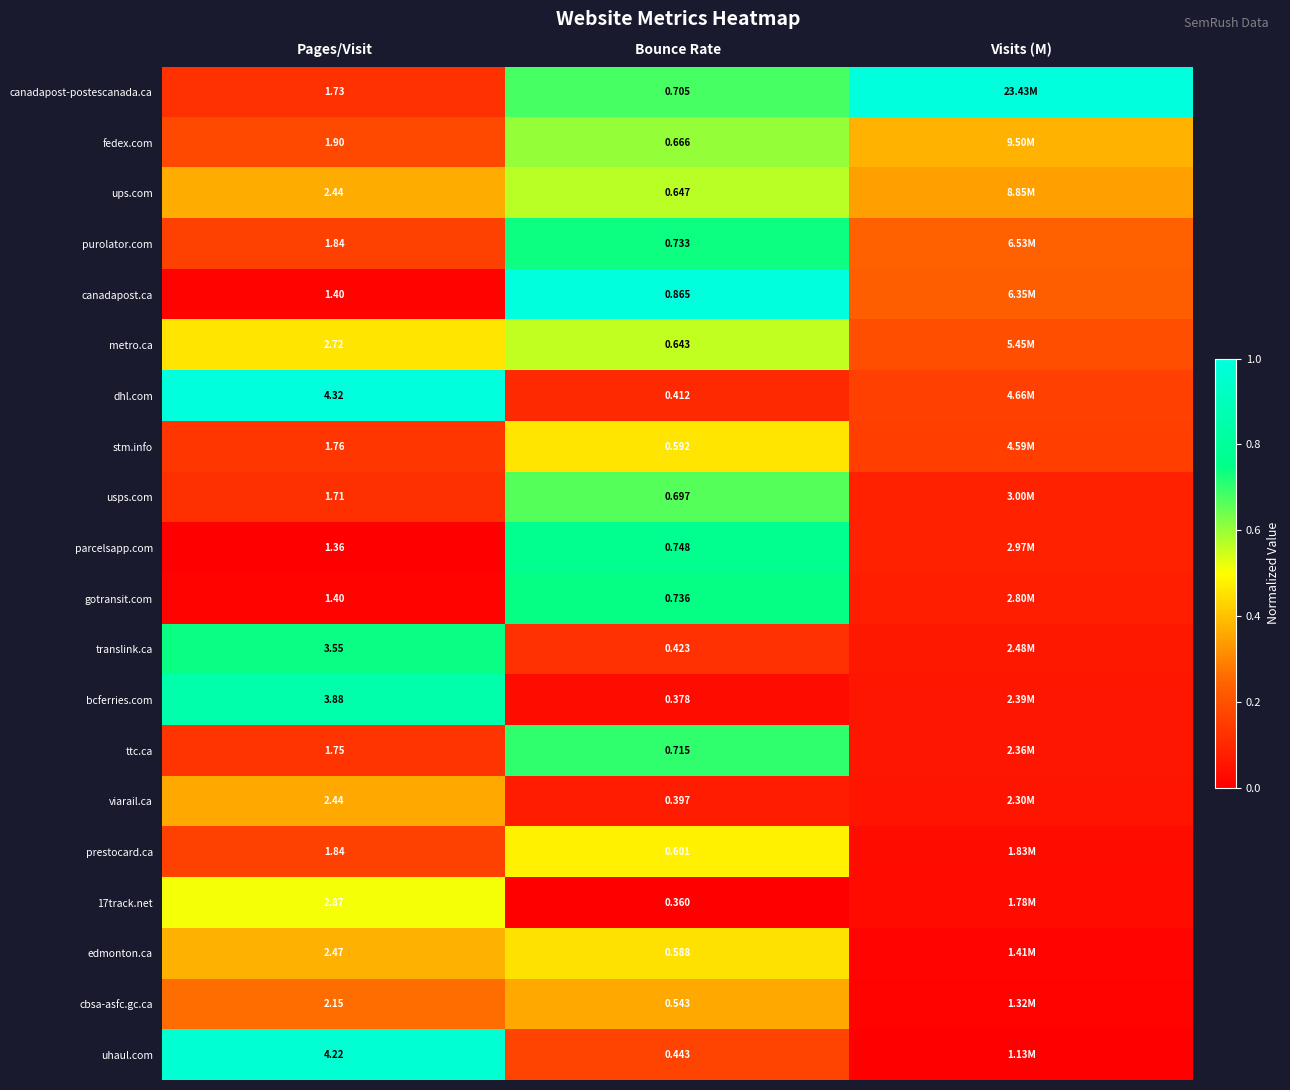

Is it true that 17track.net equals 0.2 at Bounce Rate?

False